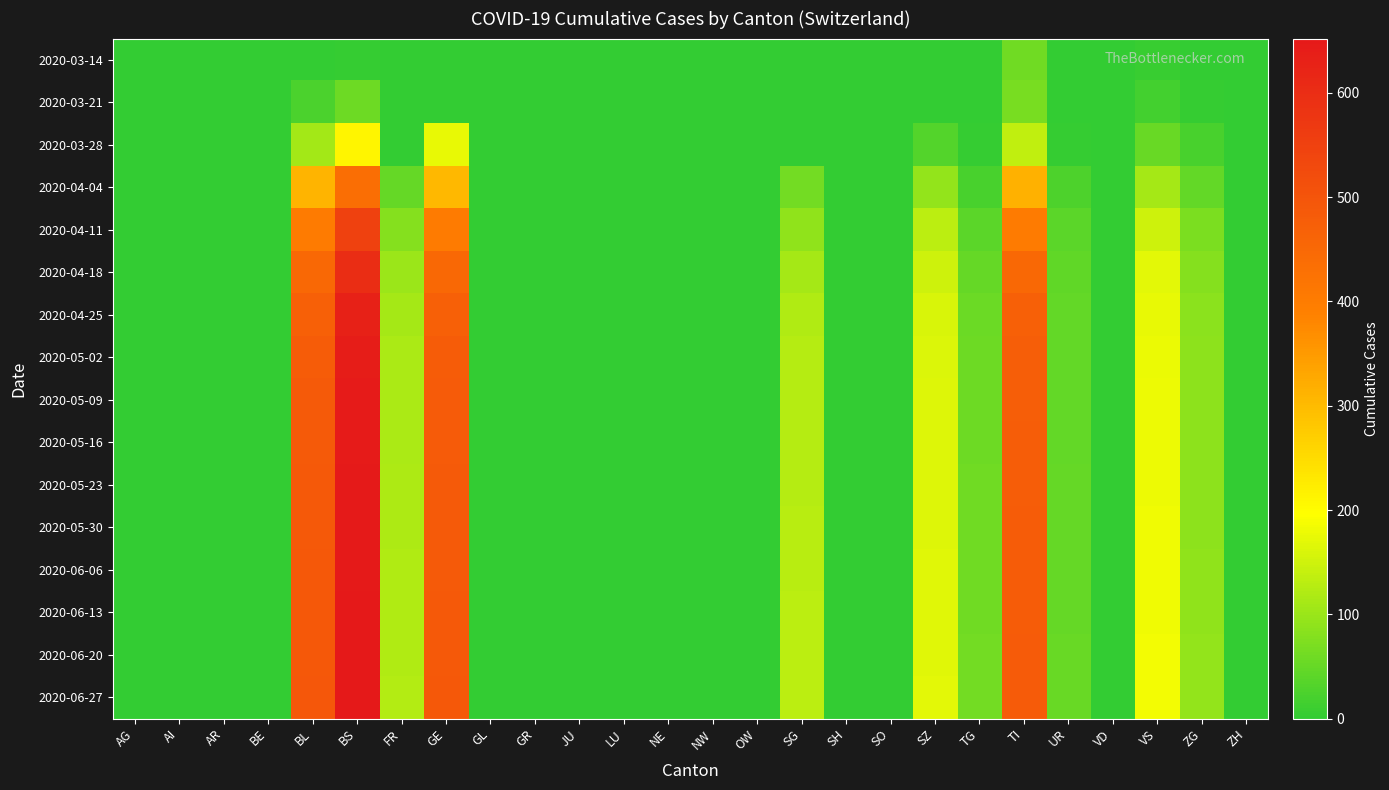

Reading left to right, transcribe all the data shown in this chart.

2020-03-14: AG=0	AI=0	AR=0	BE=0	BL=2	BS=4	FR=0	GE=0	GL=0	GR=0	JU=0	LU=0	NE=0	NW=0	OW=0	SG=0	SH=0	SO=0	SZ=0	TG=0	TI=61	UR=0	VD=0	VS=6	ZG=0	ZH=0
2020-03-21: AG=0	AI=0	AR=0	BE=0	BL=24	BS=57	FR=0	GE=0	GL=0	GR=0	JU=0	LU=0	NE=0	NW=0	OW=0	SG=0	SH=0	SO=0	SZ=0	TG=0	TI=68	UR=0	VD=0	VS=17	ZG=5	ZH=0
2020-03-28: AG=0	AI=0	AR=0	BE=0	BL=108	BS=211	FR=0	GE=175	GL=0	GR=0	JU=0	LU=0	NE=0	NW=0	OW=0	SG=0	SH=0	SO=0	SZ=33	TG=5	TI=136	UR=3	VD=0	VS=53	ZG=21	ZH=0
2020-04-04: AG=0	AI=0	AR=0	BE=0	BL=309	BS=434	FR=49	GE=305	GL=0	GR=0	JU=0	LU=0	NE=0	NW=0	OW=0	SG=62	SH=0	SO=0	SZ=92	TG=21	TI=314	UR=26	VD=0	VS=112	ZG=46	ZH=0
2020-04-11: AG=0	AI=0	AR=0	BE=0	BL=400	BS=550	FR=80	GE=400	GL=0	GR=0	JU=0	LU=0	NE=0	NW=0	OW=0	SG=90	SH=0	SO=0	SZ=130	TG=40	TI=400	UR=40	VD=0	VS=150	ZG=70	ZH=0
2020-04-18: AG=0	AI=0	AR=0	BE=0	BL=450	BS=600	FR=100	GE=450	GL=0	GR=0	JU=0	LU=0	NE=0	NW=0	OW=0	SG=110	SH=0	SO=0	SZ=150	TG=50	TI=450	UR=45	VD=0	VS=170	ZG=80	ZH=0
2020-04-25: AG=0	AI=0	AR=0	BE=0	BL=470	BS=630	FR=110	GE=470	GL=0	GR=0	JU=0	LU=0	NE=0	NW=0	OW=0	SG=120	SH=0	SO=0	SZ=160	TG=55	TI=470	UR=47	VD=0	VS=175	ZG=85	ZH=0
2020-05-02: AG=0	AI=0	AR=0	BE=0	BL=480	BS=640	FR=115	GE=480	GL=0	GR=0	JU=0	LU=0	NE=0	NW=0	OW=0	SG=125	SH=0	SO=0	SZ=162	TG=57	TI=475	UR=48	VD=0	VS=178	ZG=87	ZH=0
2020-05-09: AG=0	AI=0	AR=0	BE=0	BL=485	BS=645	FR=116	GE=482	GL=0	GR=0	JU=0	LU=0	NE=0	NW=0	OW=0	SG=126	SH=0	SO=0	SZ=163	TG=58	TI=476	UR=48	VD=0	VS=179	ZG=88	ZH=0
2020-05-16: AG=0	AI=0	AR=0	BE=0	BL=486	BS=646	FR=117	GE=483	GL=0	GR=0	JU=0	LU=0	NE=0	NW=0	OW=0	SG=126	SH=0	SO=0	SZ=163	TG=58	TI=477	UR=48	VD=0	VS=179	ZG=88	ZH=0
2020-05-23: AG=0	AI=0	AR=0	BE=0	BL=487	BS=647	FR=118	GE=484	GL=0	GR=0	JU=0	LU=0	NE=0	NW=0	OW=0	SG=127	SH=0	SO=0	SZ=164	TG=59	TI=478	UR=49	VD=0	VS=180	ZG=89	ZH=0
2020-05-30: AG=0	AI=0	AR=0	BE=0	BL=488	BS=648	FR=119	GE=485	GL=0	GR=0	JU=0	LU=0	NE=0	NW=0	OW=0	SG=128	SH=0	SO=0	SZ=165	TG=59	TI=479	UR=49	VD=0	VS=181	ZG=89	ZH=0
2020-06-06: AG=0	AI=0	AR=0	BE=0	BL=489	BS=649	FR=120	GE=486	GL=0	GR=0	JU=0	LU=0	NE=0	NW=0	OW=0	SG=129	SH=0	SO=0	SZ=166	TG=60	TI=480	UR=50	VD=0	VS=182	ZG=90	ZH=0
2020-06-13: AG=0	AI=0	AR=0	BE=0	BL=490	BS=650	FR=121	GE=487	GL=0	GR=0	JU=0	LU=0	NE=0	NW=0	OW=0	SG=130	SH=0	SO=0	SZ=167	TG=61	TI=481	UR=50	VD=0	VS=183	ZG=91	ZH=0
2020-06-20: AG=0	AI=0	AR=0	BE=0	BL=491	BS=651	FR=122	GE=488	GL=0	GR=0	JU=0	LU=0	NE=0	NW=0	OW=0	SG=131	SH=0	SO=0	SZ=168	TG=62	TI=482	UR=51	VD=0	VS=184	ZG=92	ZH=0
2020-06-27: AG=0	AI=0	AR=0	BE=0	BL=492	BS=652	FR=123	GE=489	GL=0	GR=0	JU=0	LU=0	NE=0	NW=0	OW=0	SG=132	SH=0	SO=0	SZ=169	TG=63	TI=483	UR=52	VD=0	VS=185	ZG=93	ZH=0